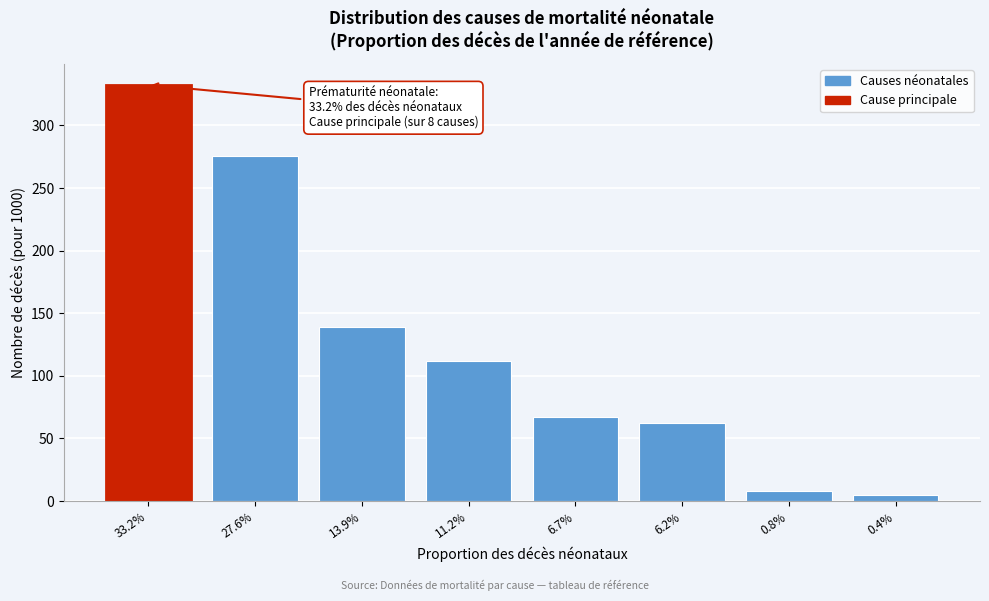

Reading right to left, extract all data points from this chart.

0.4%=4.4	0.8%=7.7	6.2%=62.1	6.7%=66.9	11.2%=111.9	13.9%=138.7	27.6%=275.8	33.2%=332.5